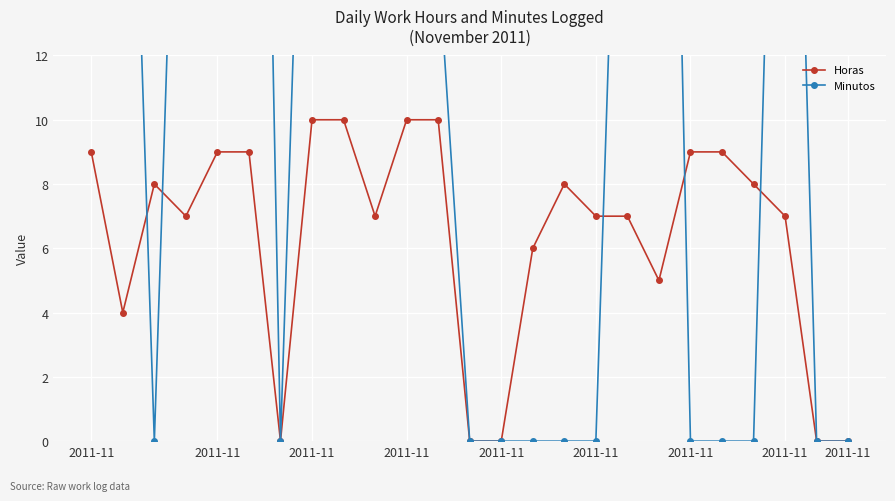

Rank the series by their maximum value, from lowest to highest.

Horas, Minutos